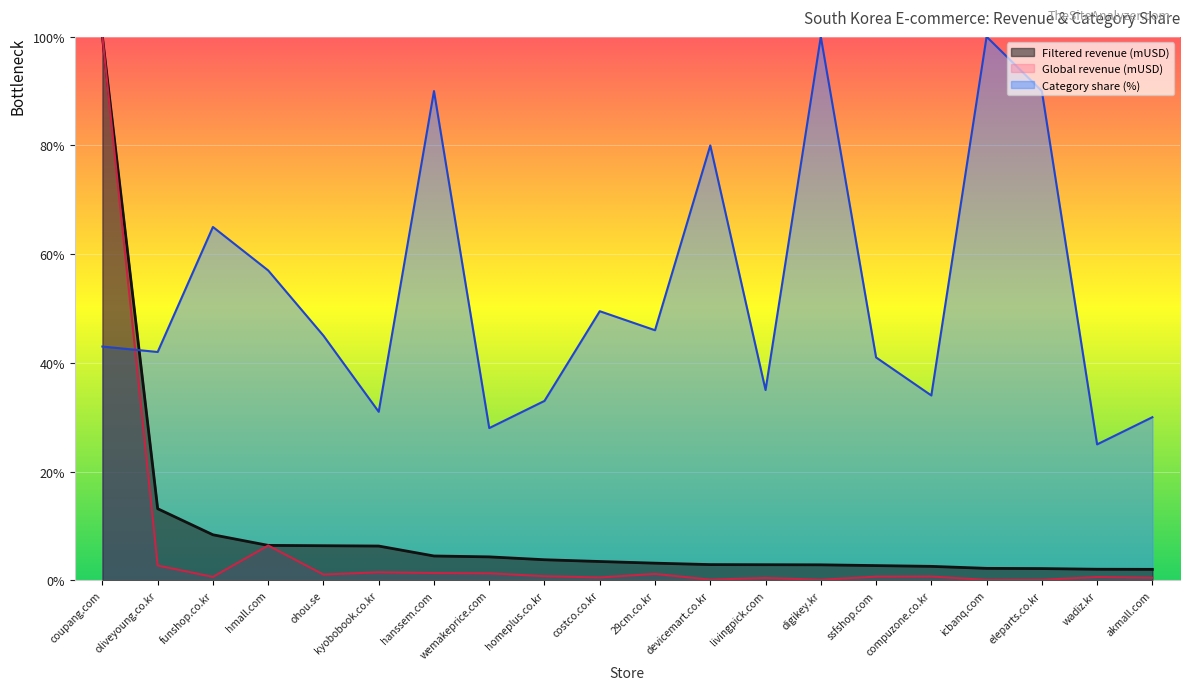

Does the chart display data point markers on the line(s)?

No